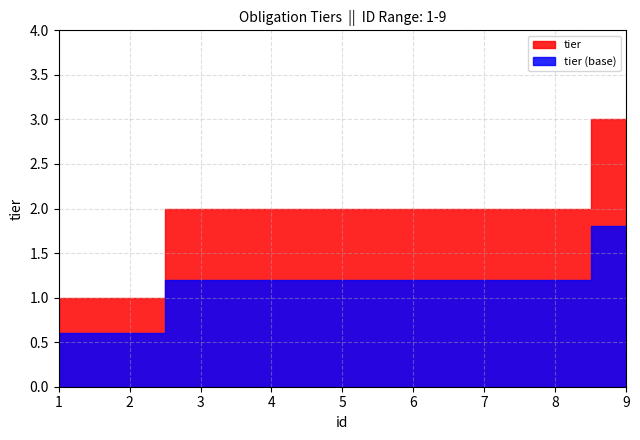

True or false: the data shows 2 at 6.

True